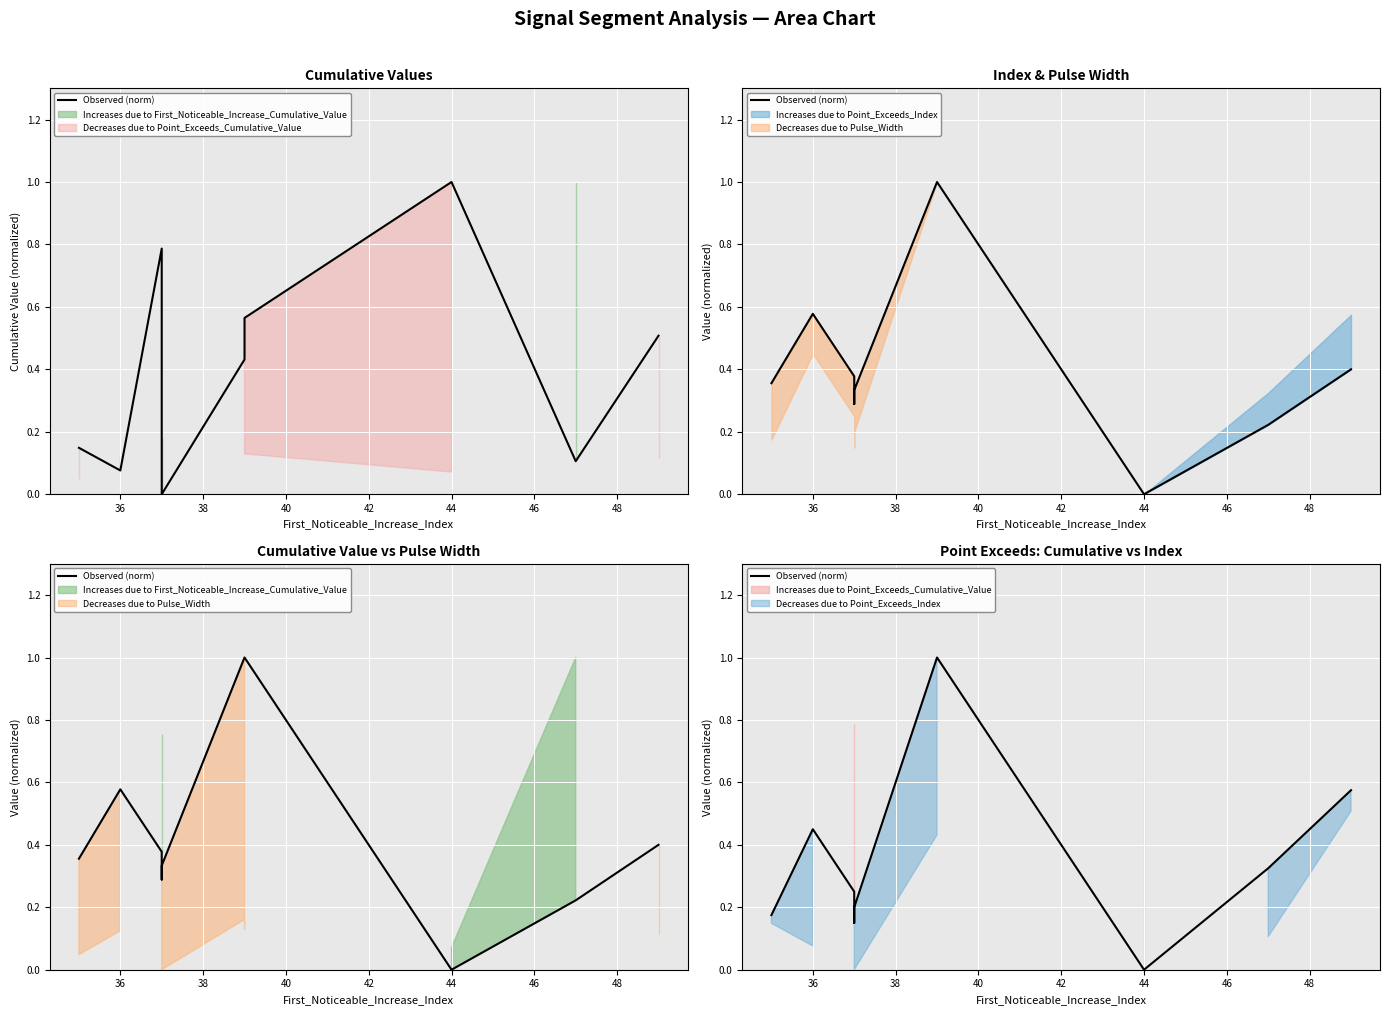

Which category has the highest value across all series?

44